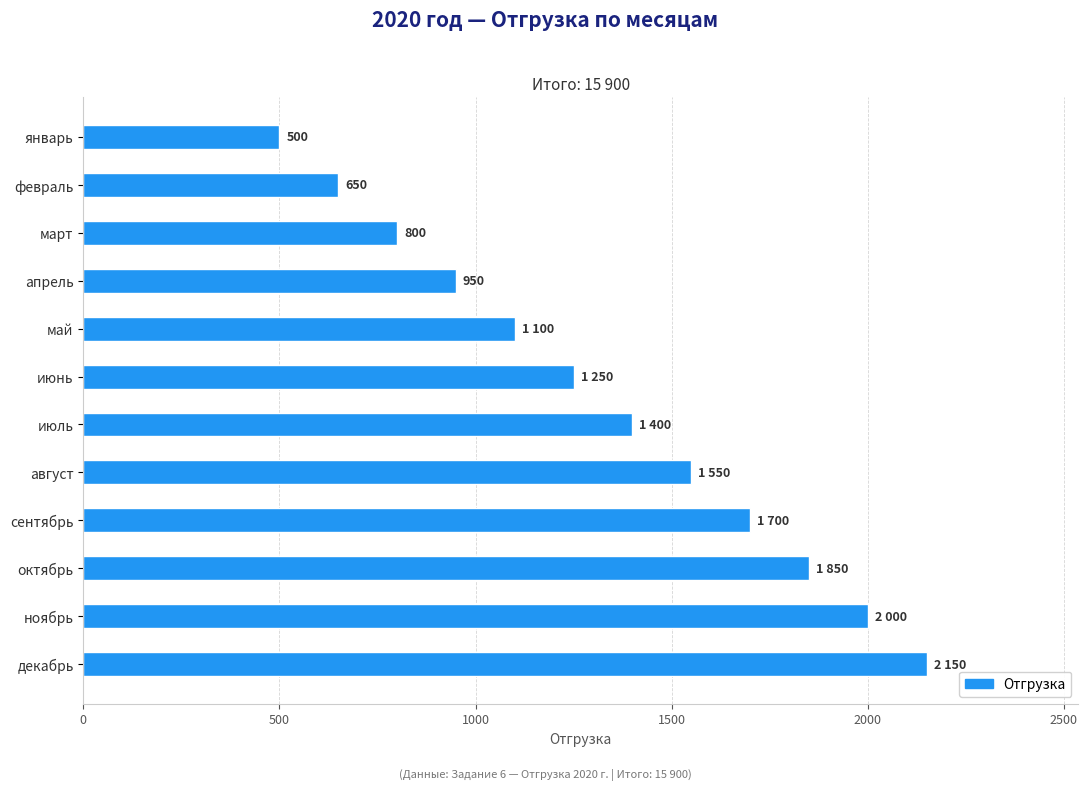

Rank the categories by value from lowest to highest.

январь, февраль, март, апрель, май, июнь, июль, август, сентябрь, октябрь, ноябрь, декабрь